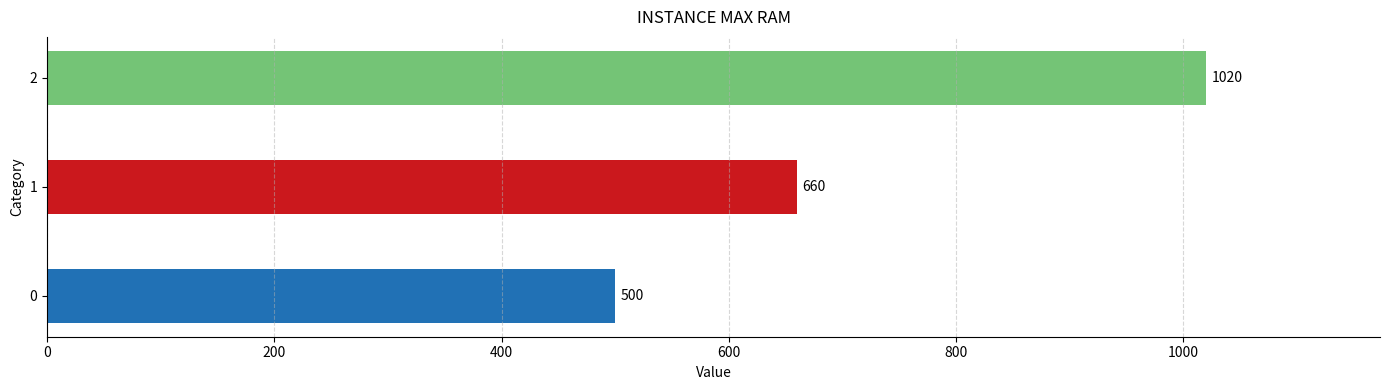

Approximately how many times larger is the value at 0 compared to 1?

0.8